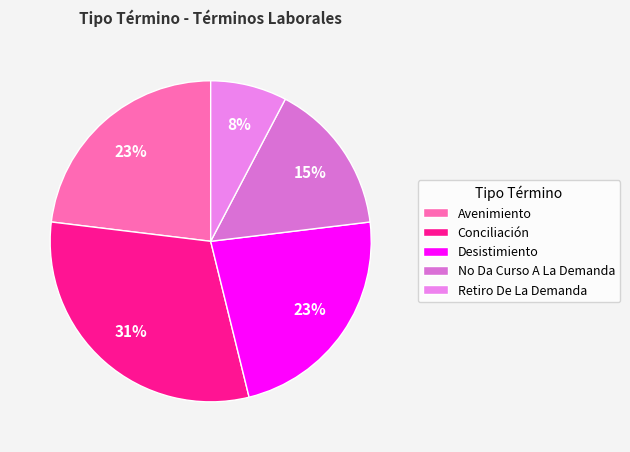

Combined, do Retiro De La Demanda and Conciliación account for over 50%?

No